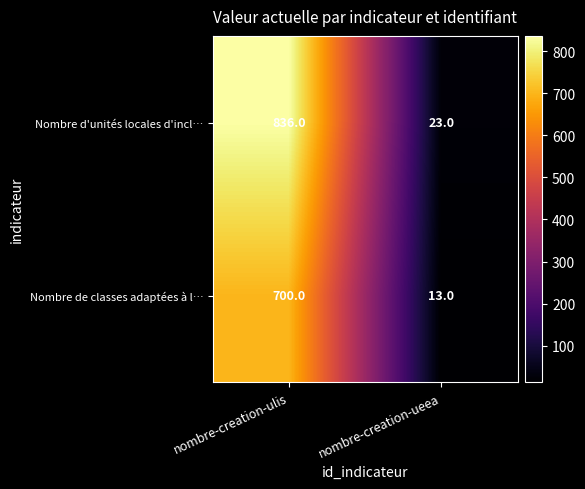

What is the spread (max minus min) of values at nombre-creation-ueea?

10